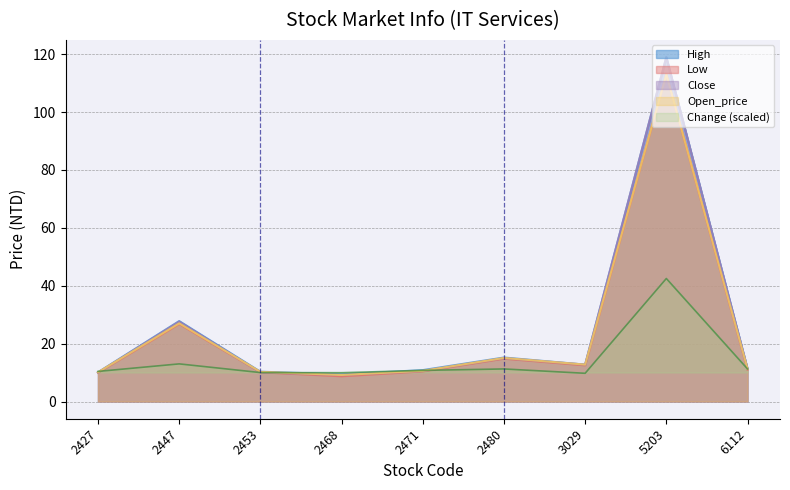

What is the sum of the Change values at 3029 and 2453?

19.8